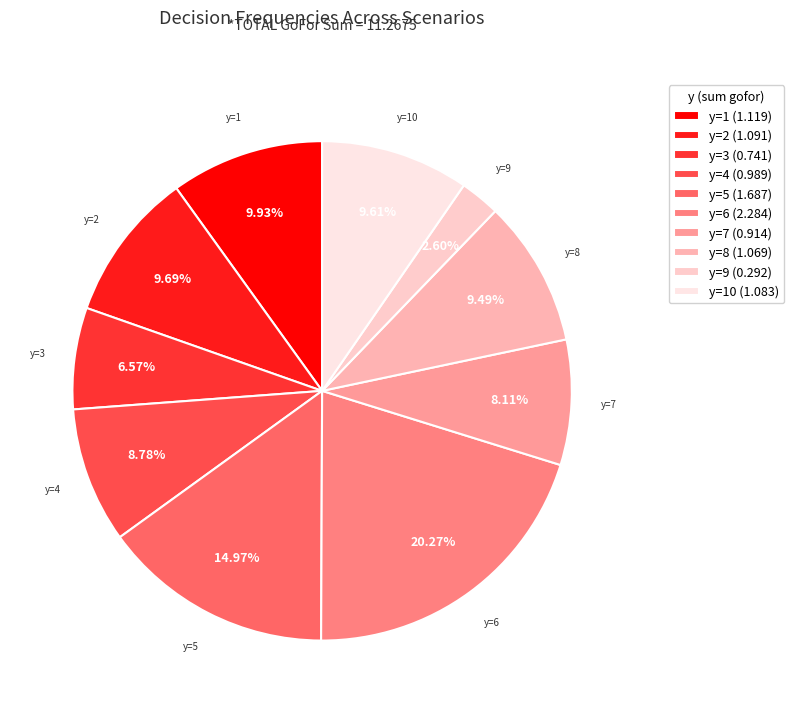

To the nearest percent, what portion does y=8 represent?

9%